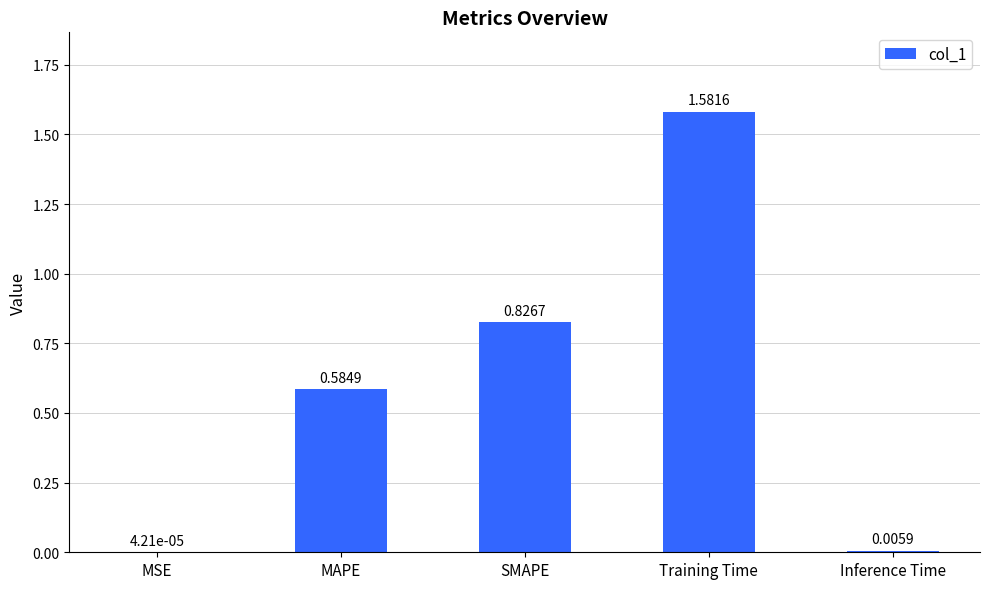

Where is the data nearest to the value 0?

MSE